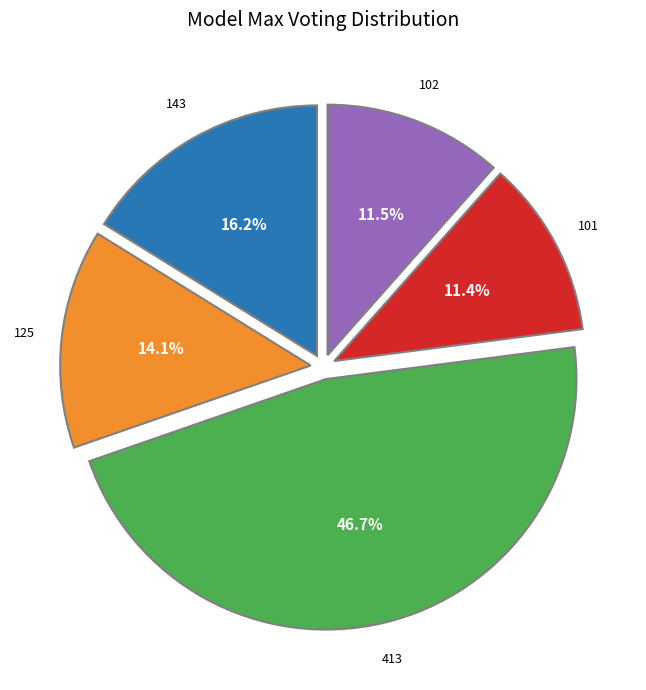

Count the number of slices in the pie.

5